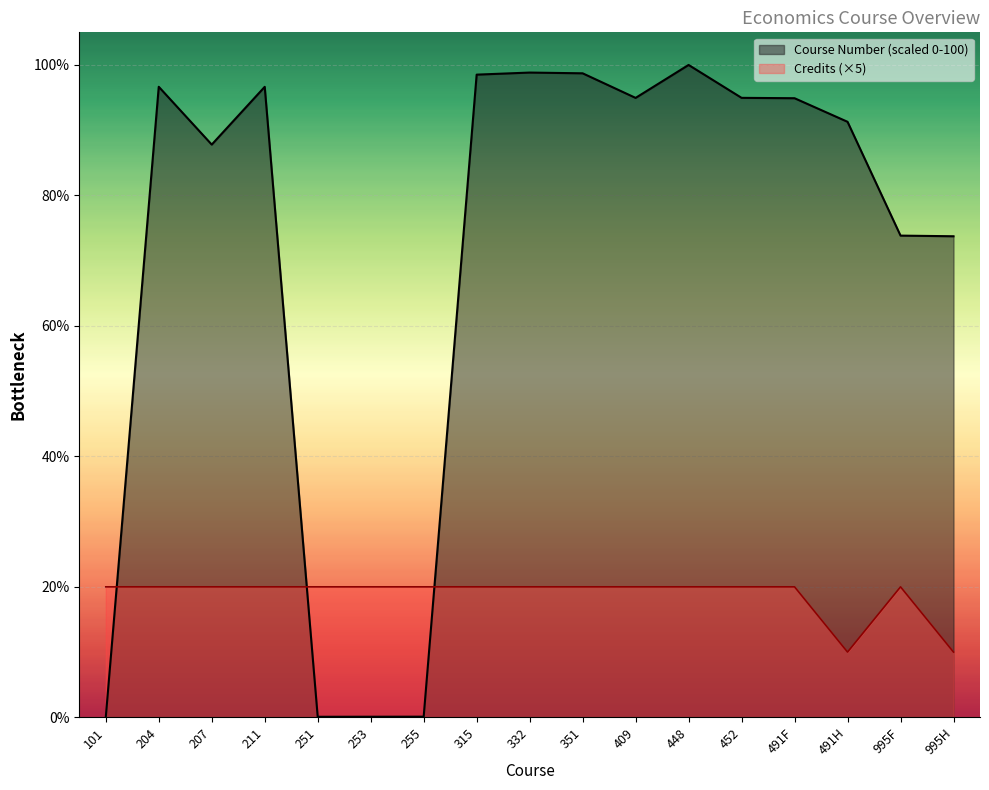

Where is the first local minimum for Credits (×5)?

491H